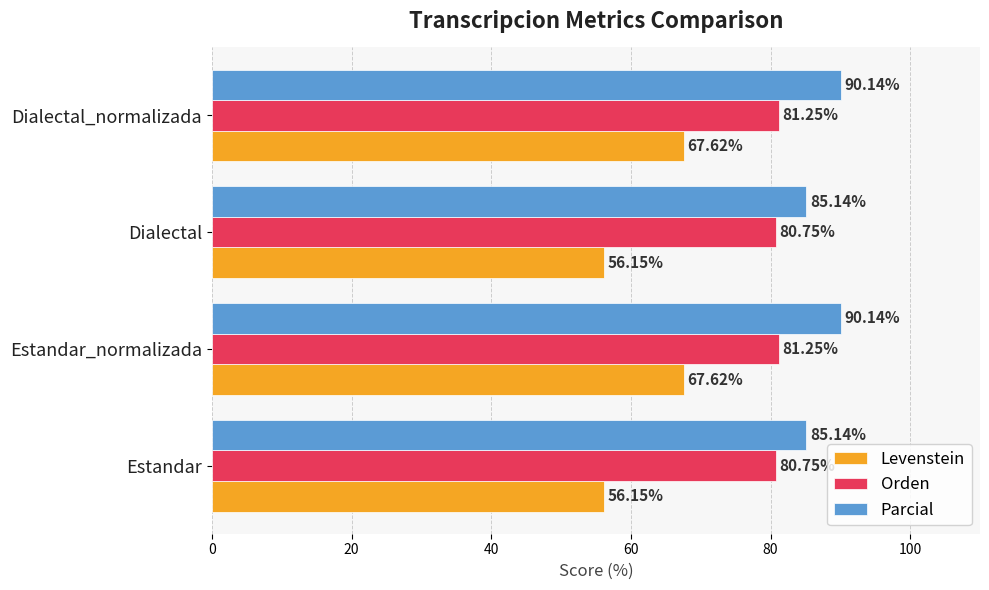

Which series has the largest range (max minus min)?

Levenstein